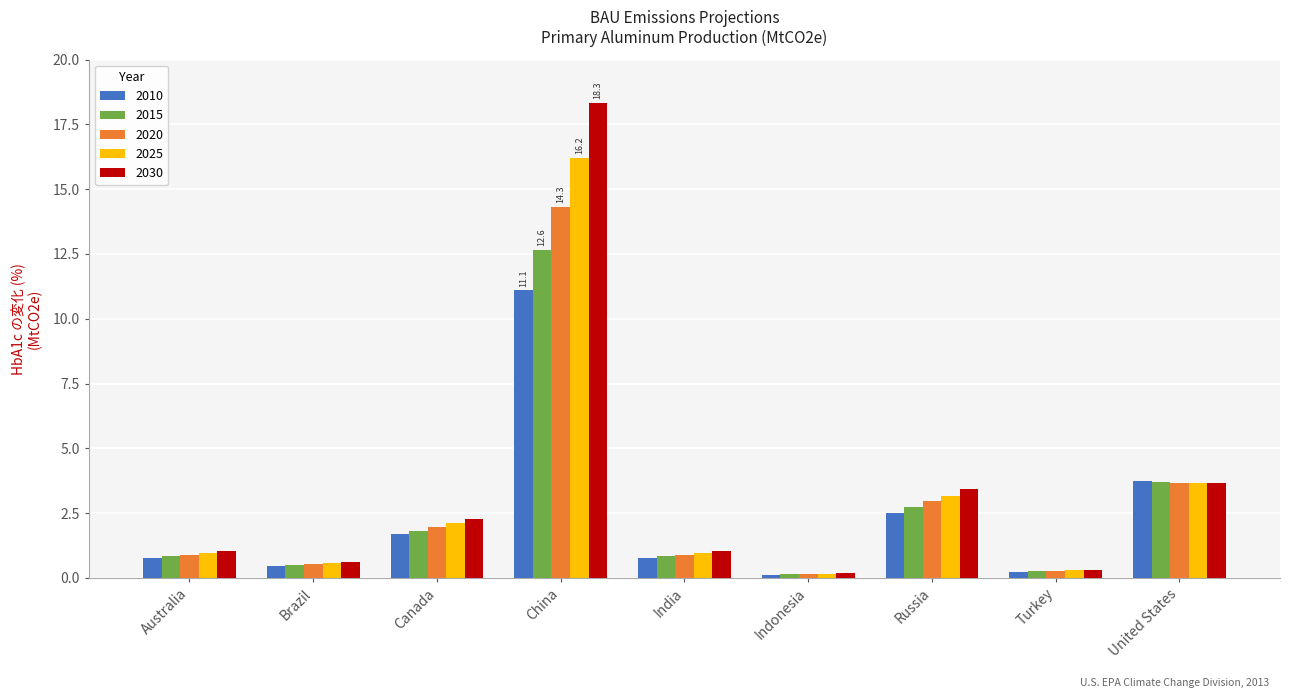

List the series in order of their peak value, highest first.

2030, 2025, 2020, 2015, 2010